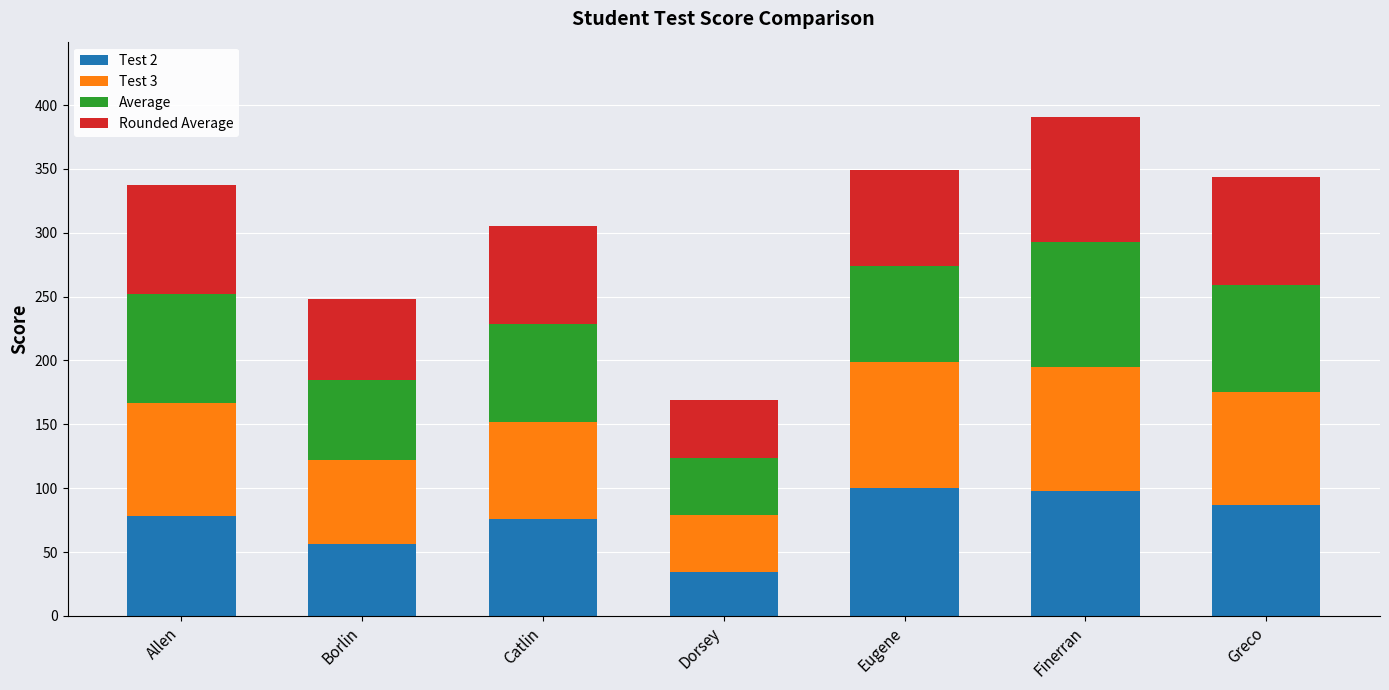

At which category is the sum across all series the highest?

Finerran